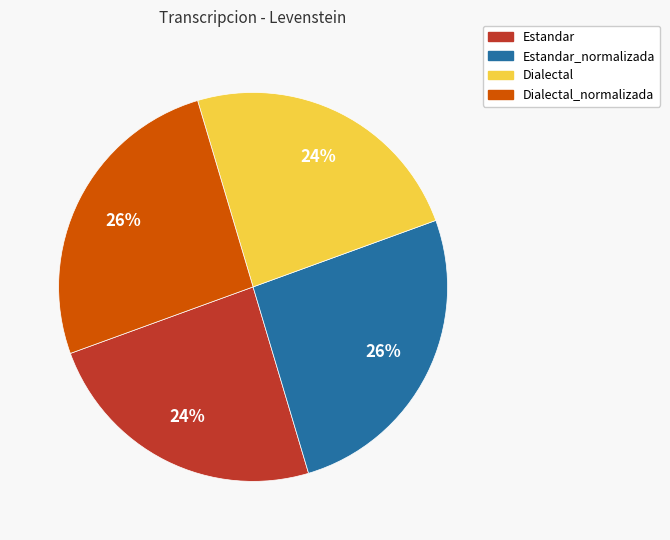

To the nearest percent, what is the average slice percentage?

25%